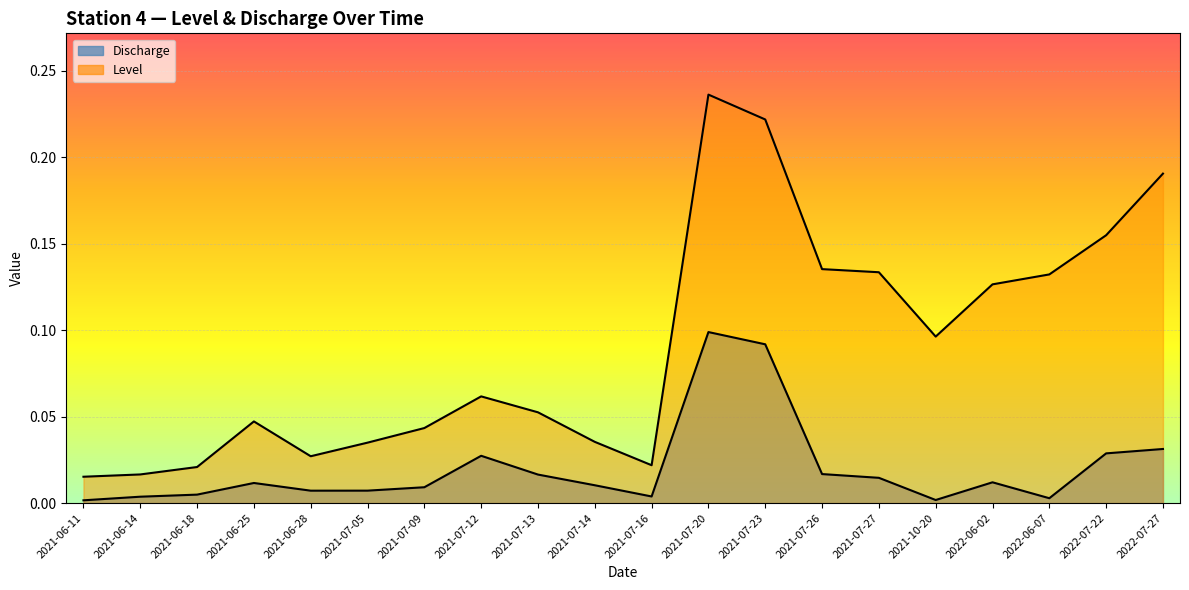

How many series are shown in this chart?

2